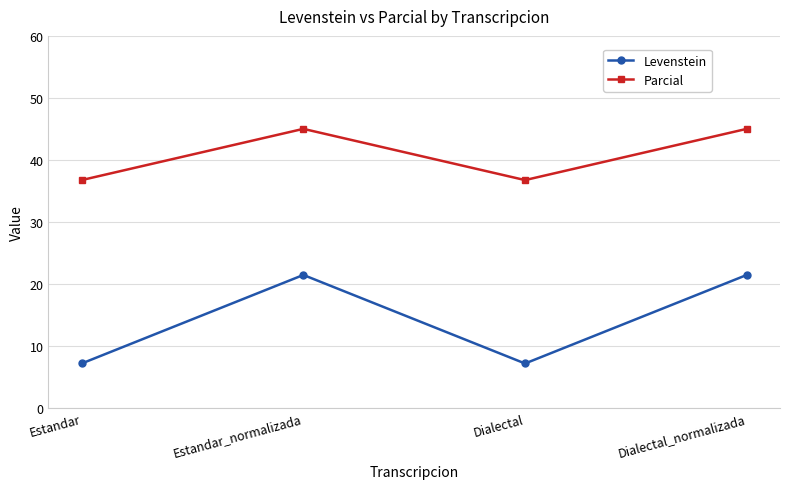

How many lines are shown in the chart?

2